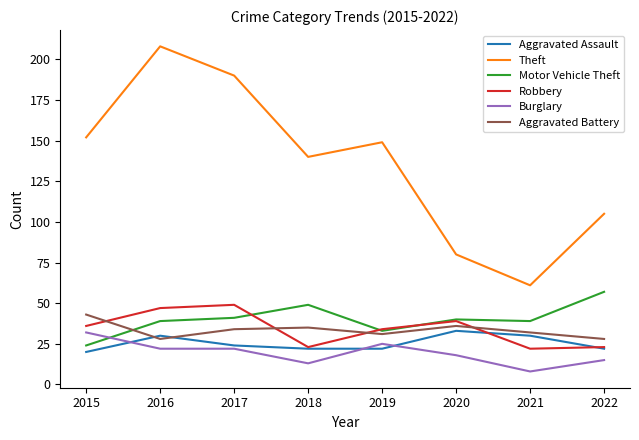

At how many categories does at least one series exceed 160?

2